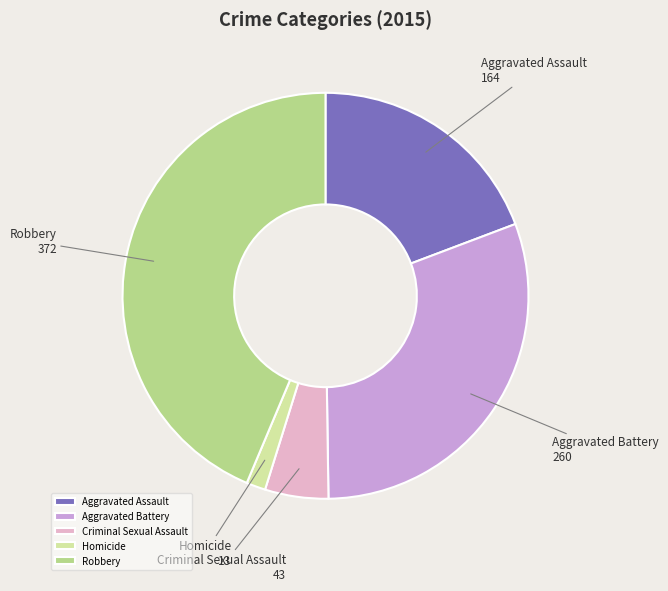

The Criminal Sexual Assault slice represents 1% of the pie. True or false?

False